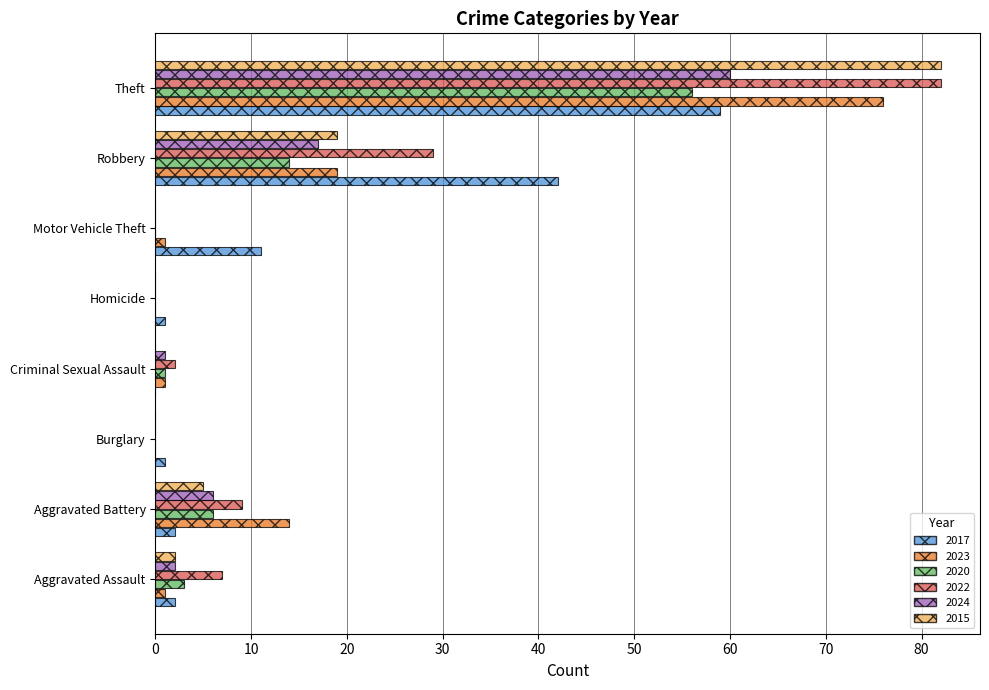

True or false: 2020 has a value of 56 at Theft.

True